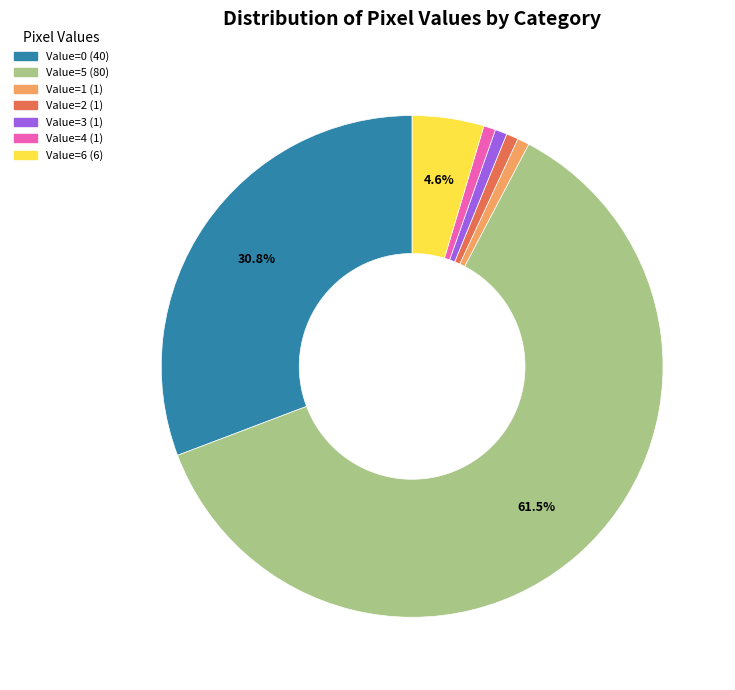

Count the number of slices in the pie.

7